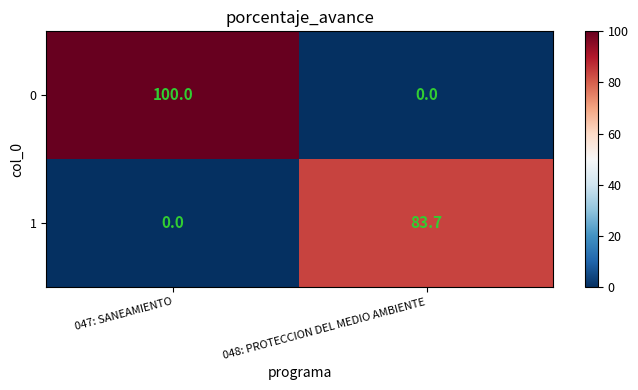

What is the difference between the 1 values at 047: SANEAMIENTO and 048: PROTECCION DEL MEDIO AMBIENTE?

83.7